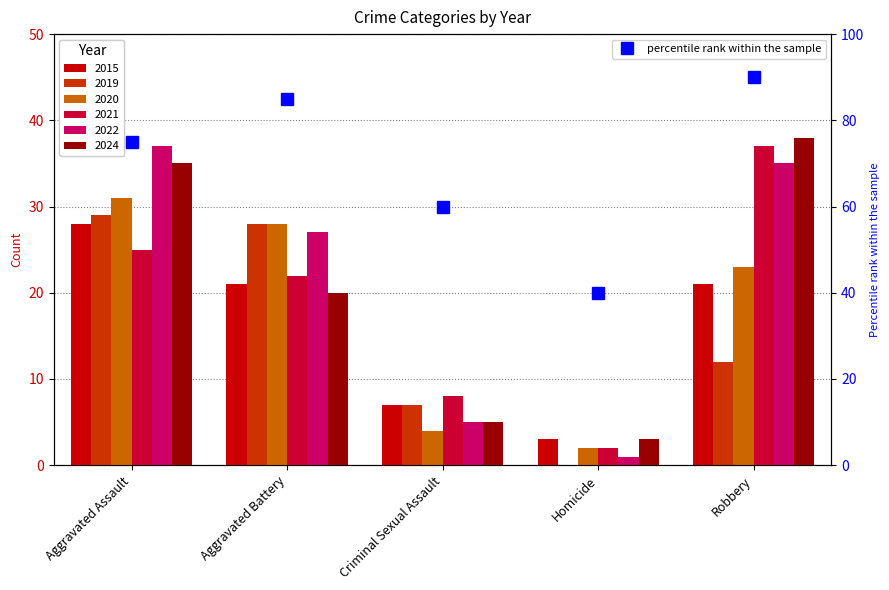

What is the maximum value shown in the chart?

38